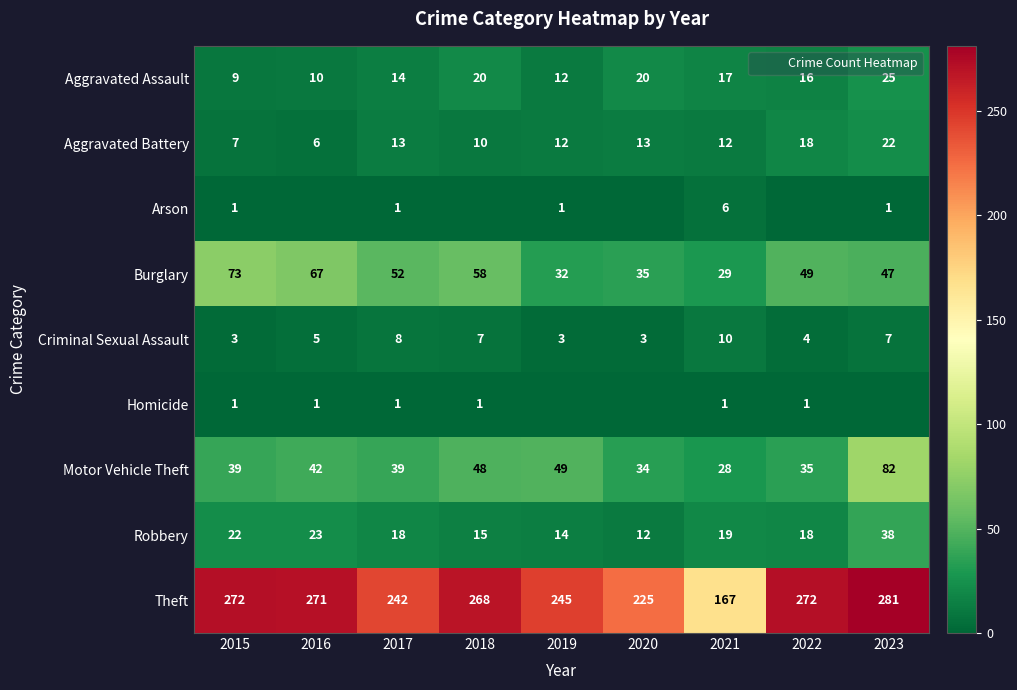

Count the number of categories in the chart.

9